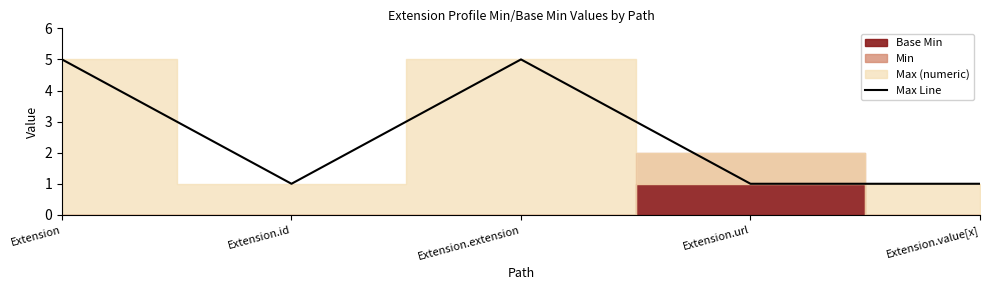

What is the minimum value shown in the chart?

1